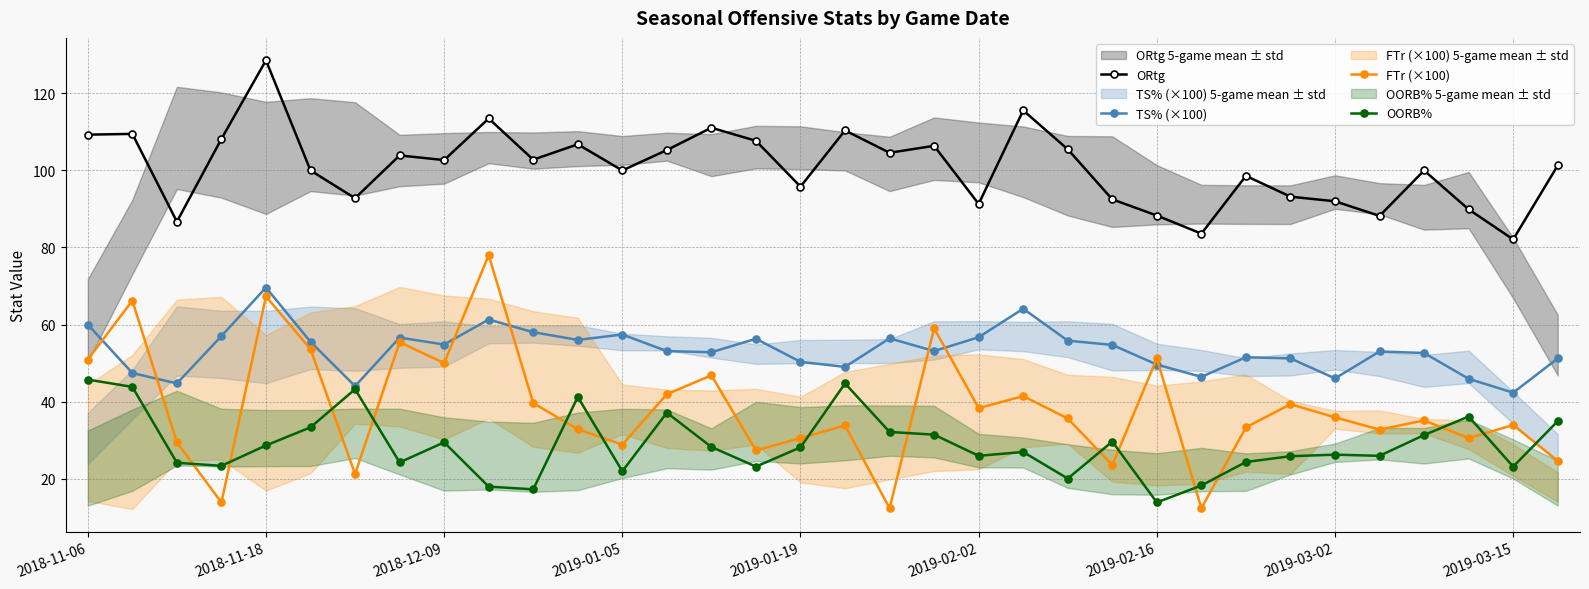

What is the difference between the maximum and second lowest values in the FTr (×100) series?

65.7